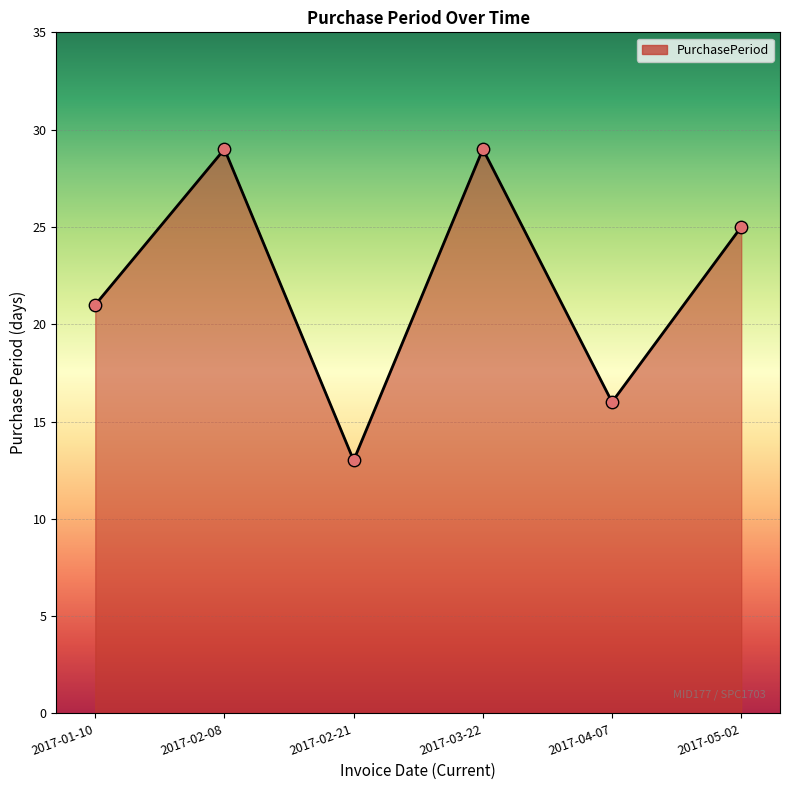

What is the change in value from 2017-01-10 to 2017-02-21?

-8